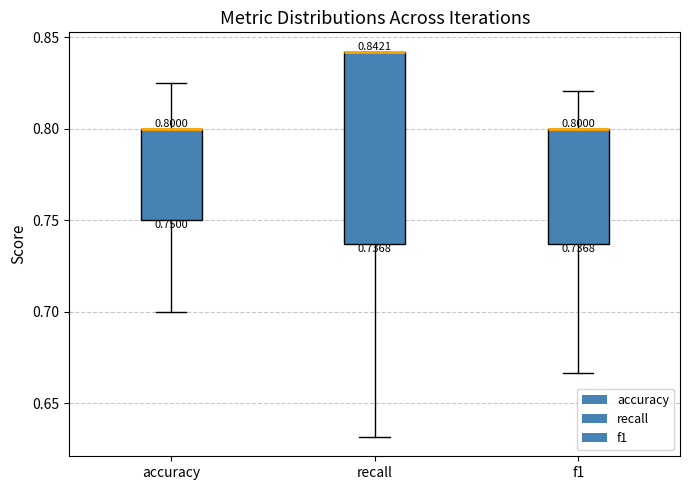

Comparing the boxes themselves (not the whiskers), which one is the tallest?

recall